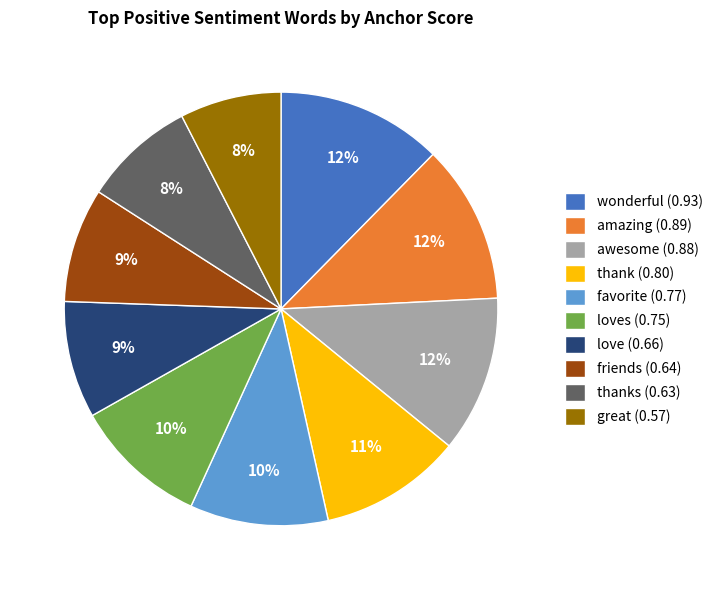

True or false: great (0.57) accounts for 22% of the total.

False